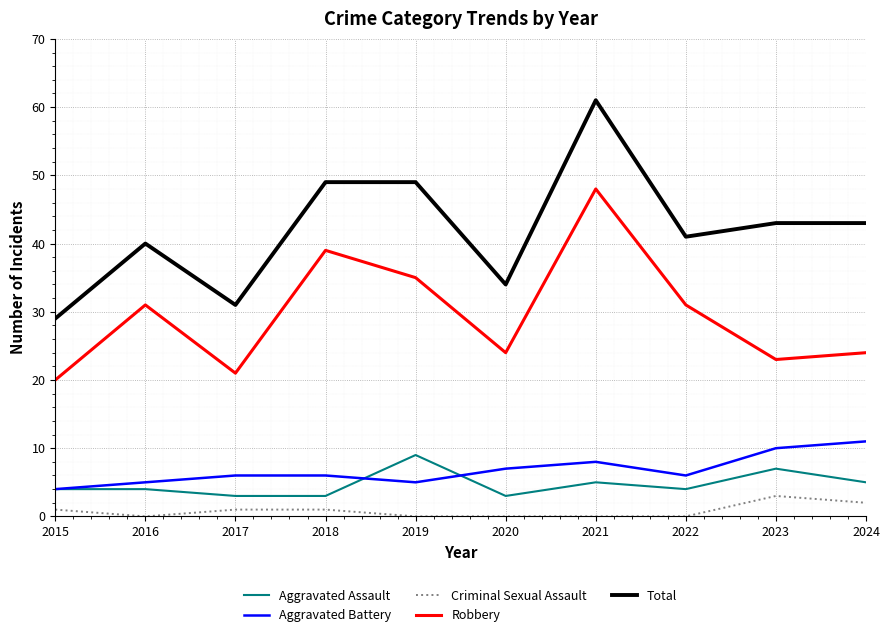

What is the sum of all Aggravated Assault values?

47